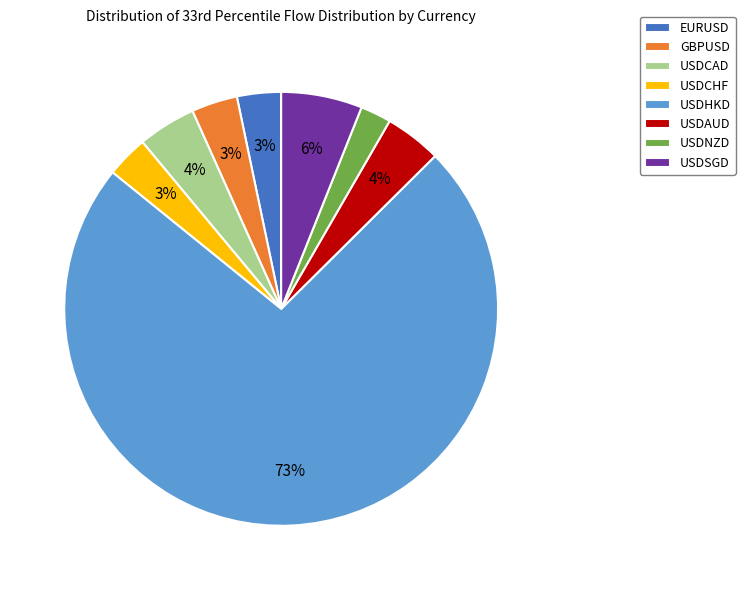

What is the majority slice?

USDHKD